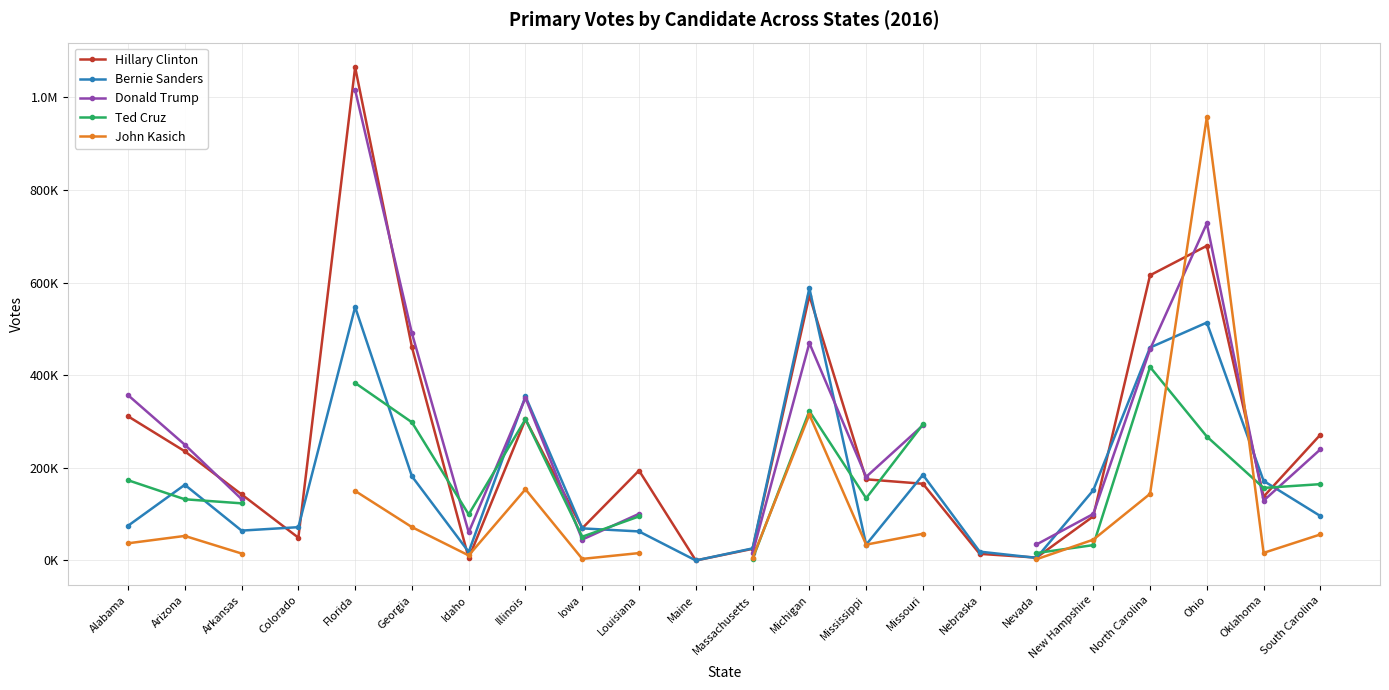

Is the value of John Kasich at Ohio greater than the value of Ted Cruz at New Hampshire?

Yes